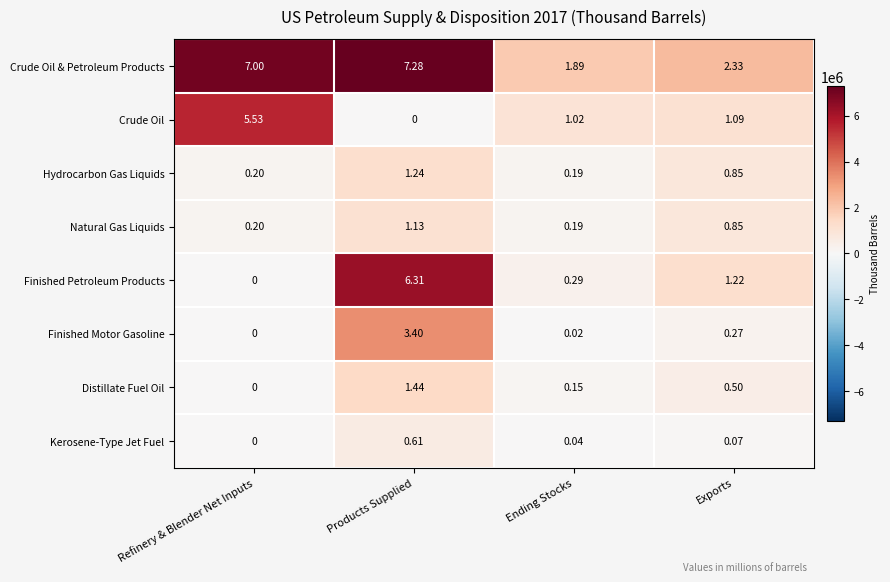

Which label corresponds to the largest value in the chart?

Products Supplied